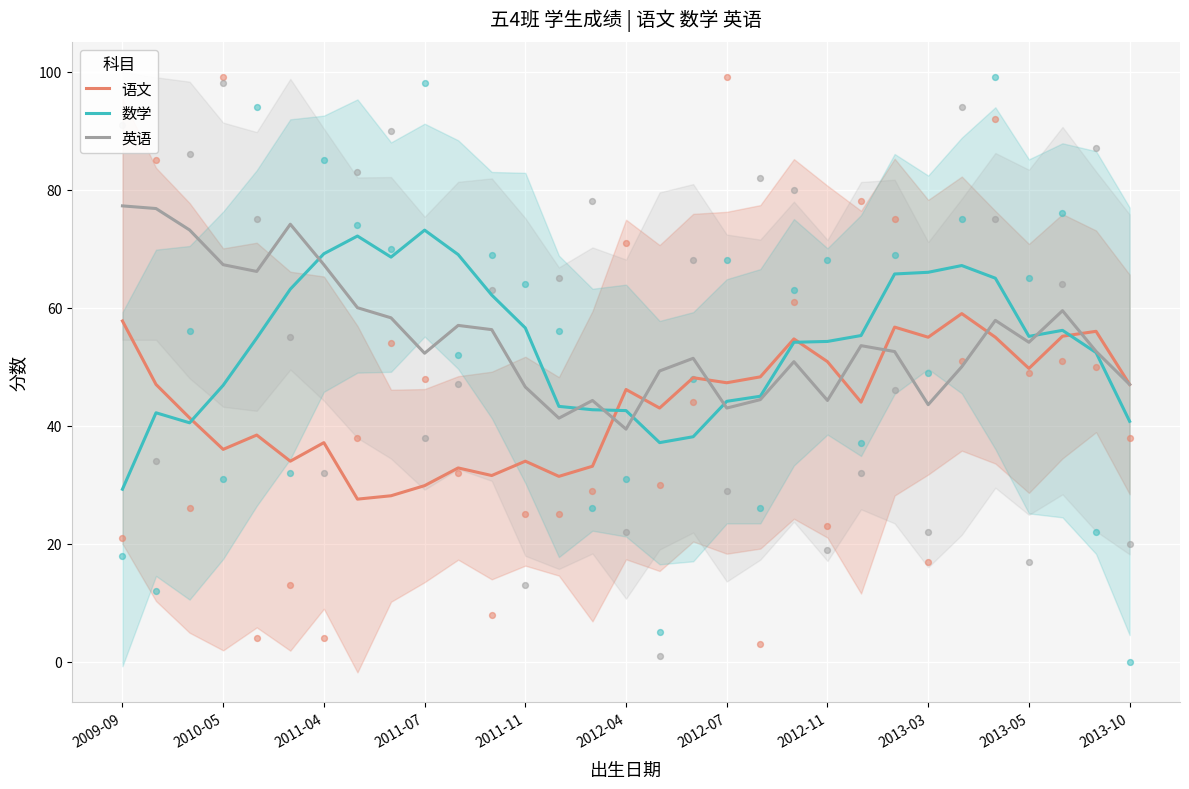

What are all the series names shown in the legend?

语文, 数学, 英语